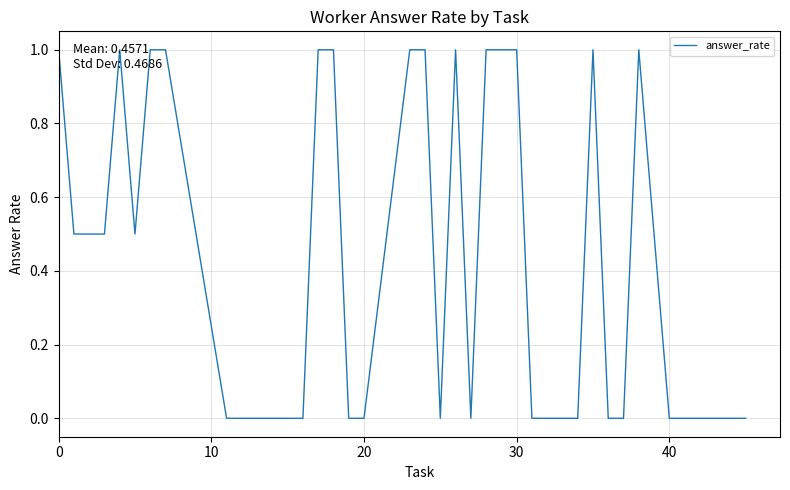

What is the average value?

0.5